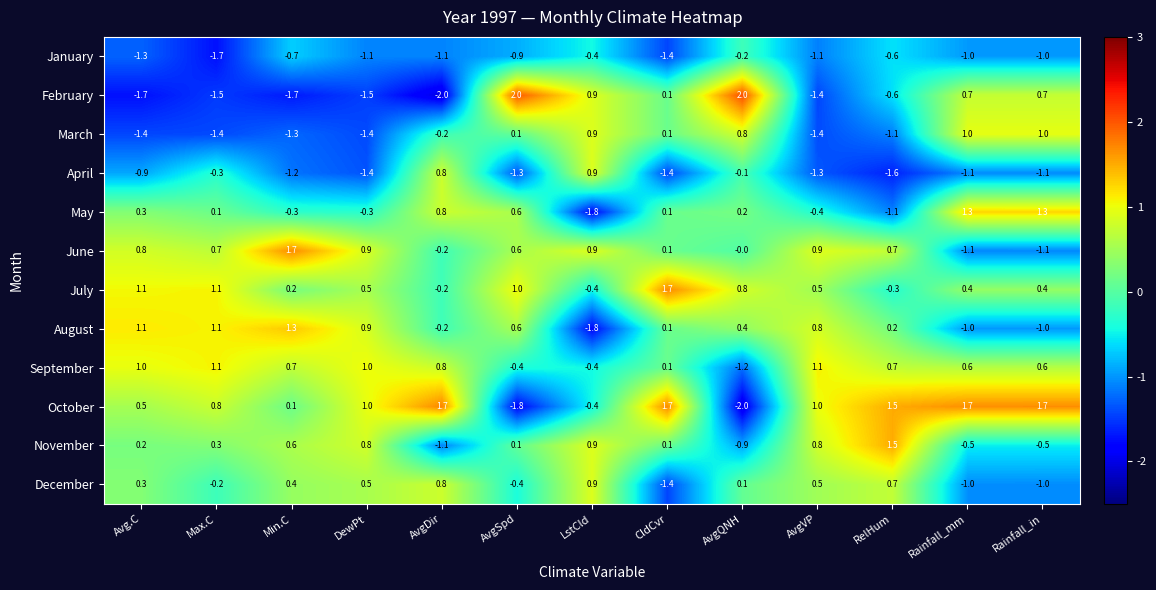

The value of November at AvgVP is 0.8. True or false?

True